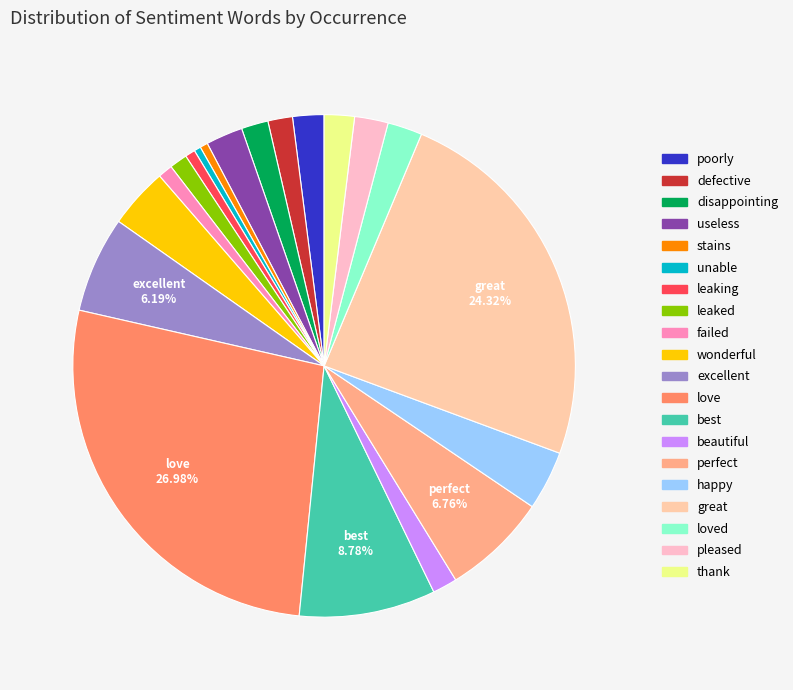

How many segments does this pie chart have?

20